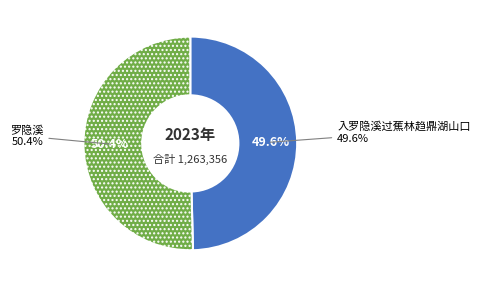

Does any single category account for the majority?

Yes